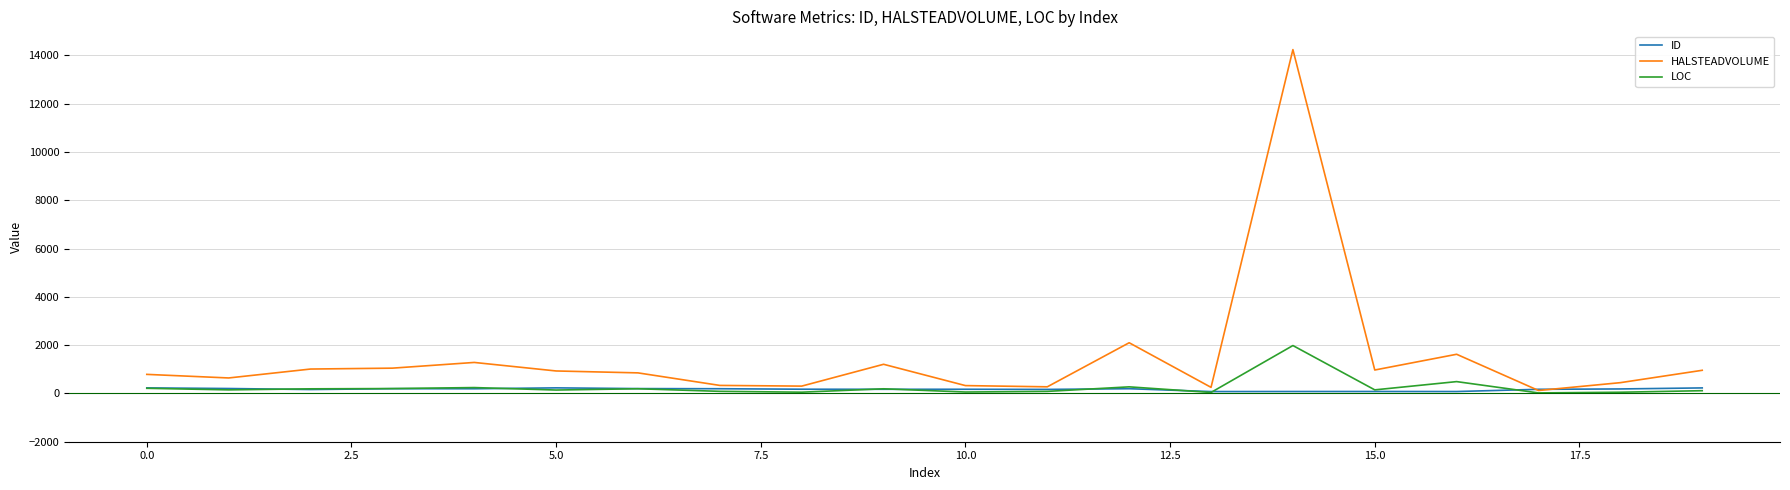

Which series has the largest total across all categories?

HALSTEADVOLUME